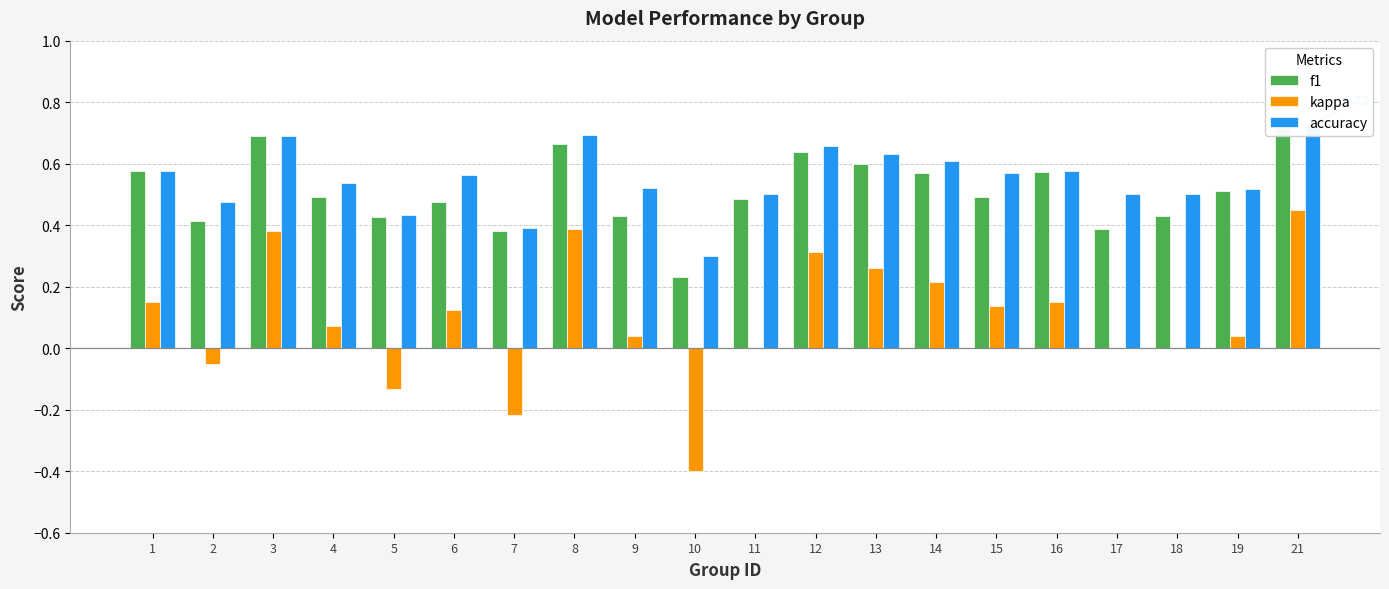

Rank the series at 5 from lowest to highest value.

kappa, f1, accuracy